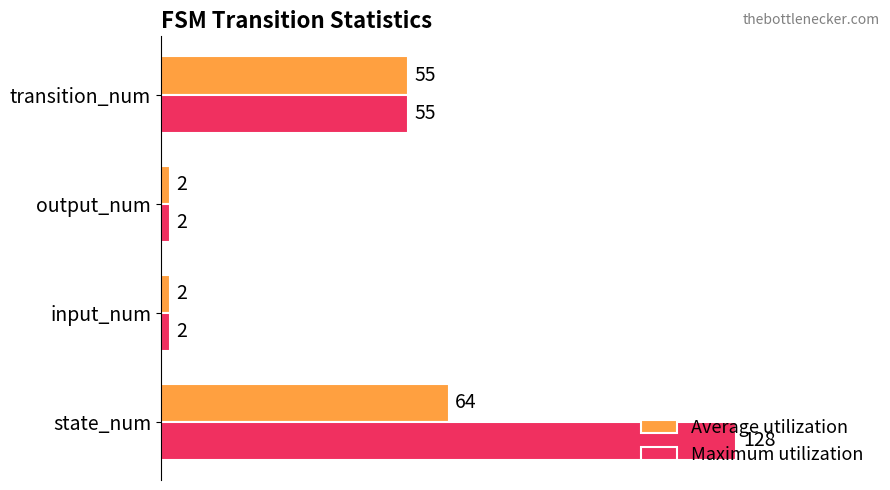

Which series has the widest spread of values?

Maximum utilization